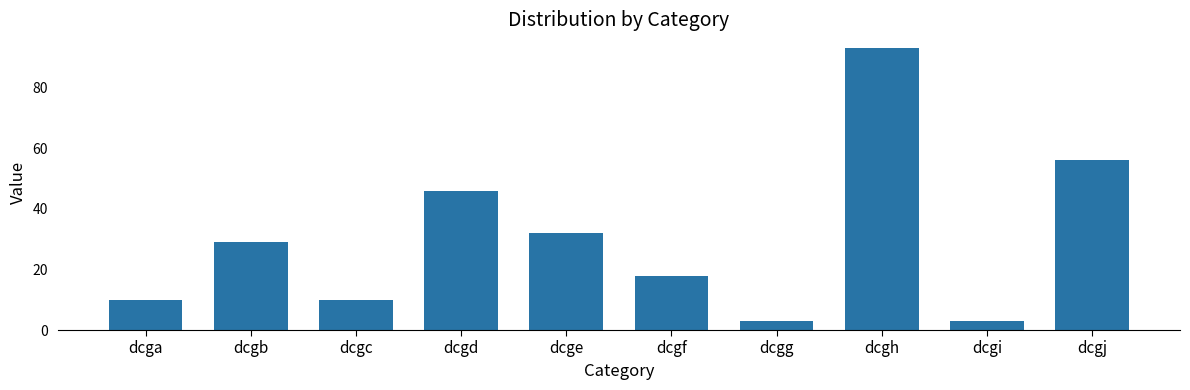

Reading left to right, what are all the values shown in this chart?

dcga=10	dcgb=29	dcgc=10	dcgd=46	dcge=32	dcgf=18	dcgg=3	dcgh=93	dcgi=3	dcgj=56